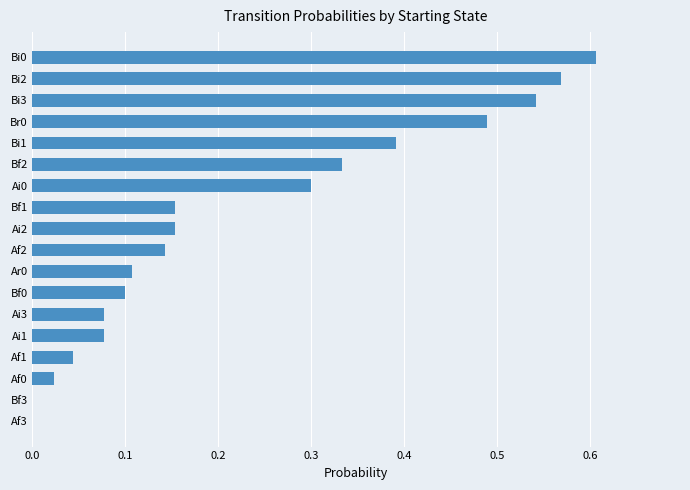

What is the change in value from Bf3 to Af2?

+0.1